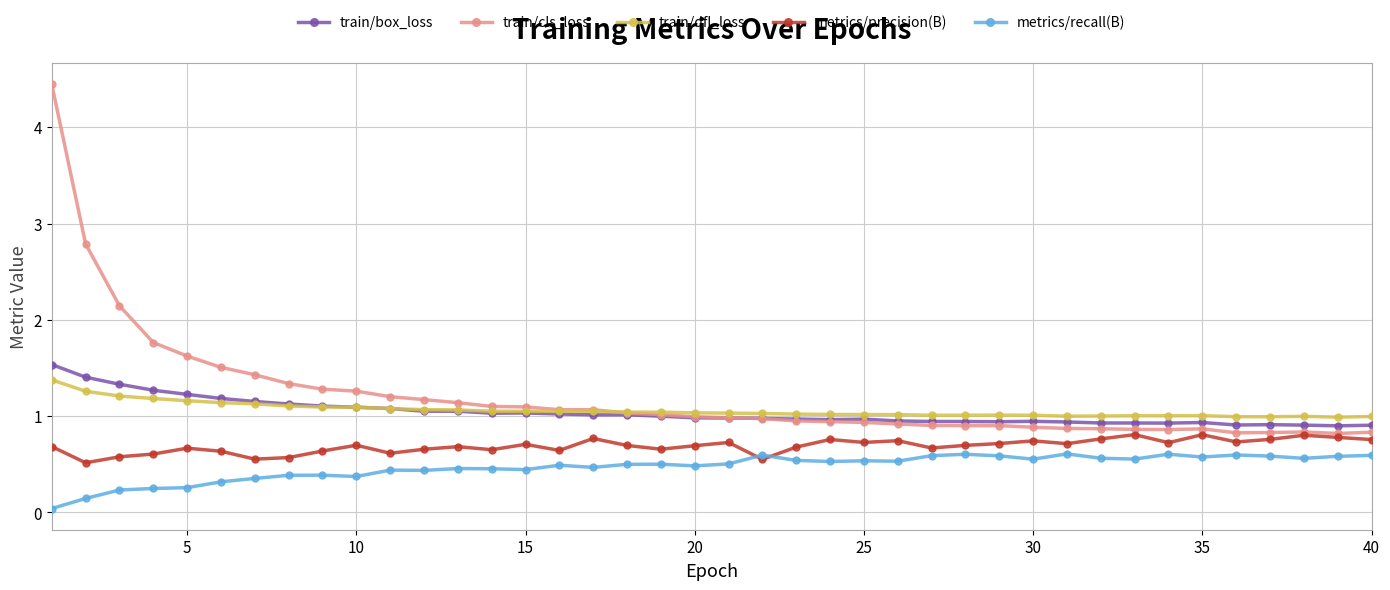

Which series has the largest range (max minus min)?

train/cls_loss